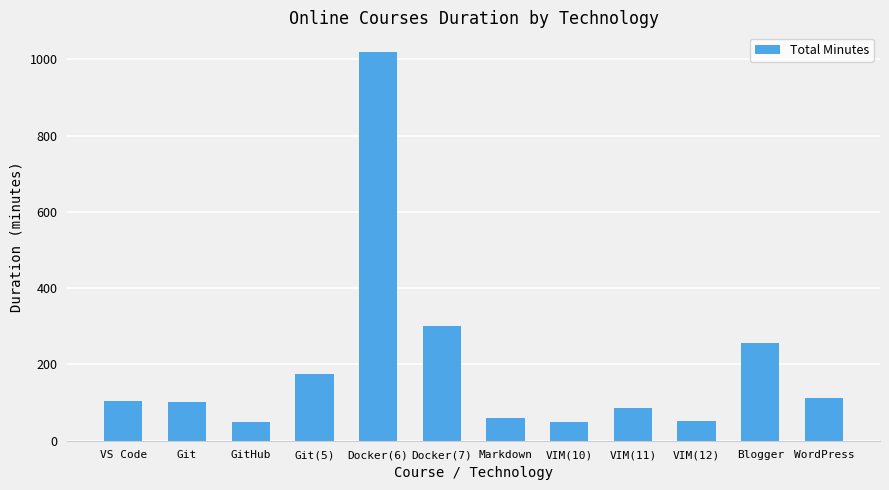

What is the difference between the values at Docker(6) and Git(5)?

845